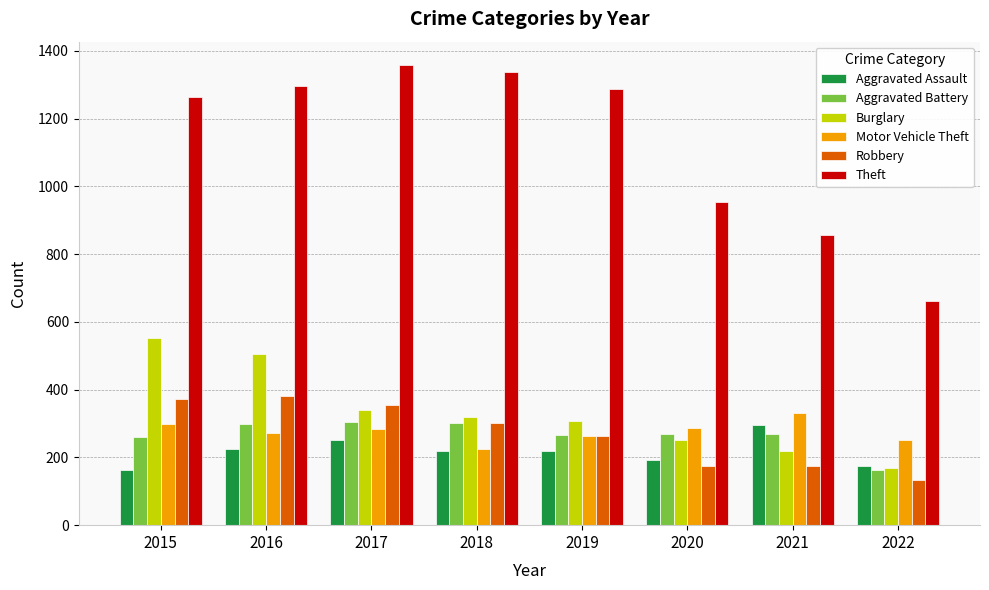

The Motor Vehicle Theft series shows 124 at 2015. True or false?

False